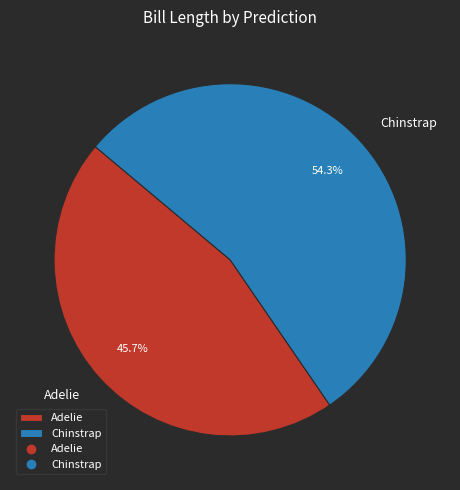

Does any single category account for the majority?

Yes